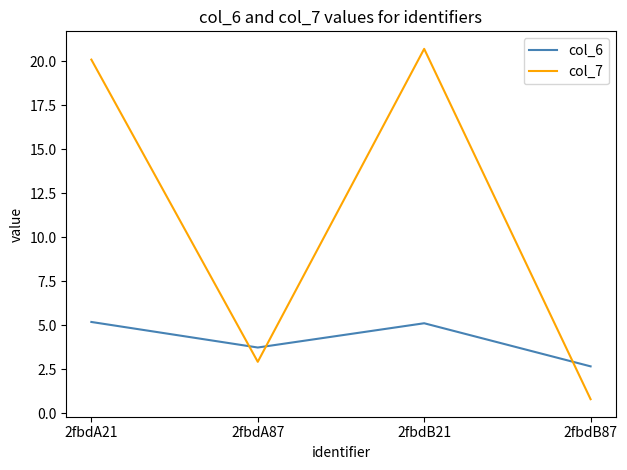

What is the spread (max minus min) of values at 2fbdA87?

0.8